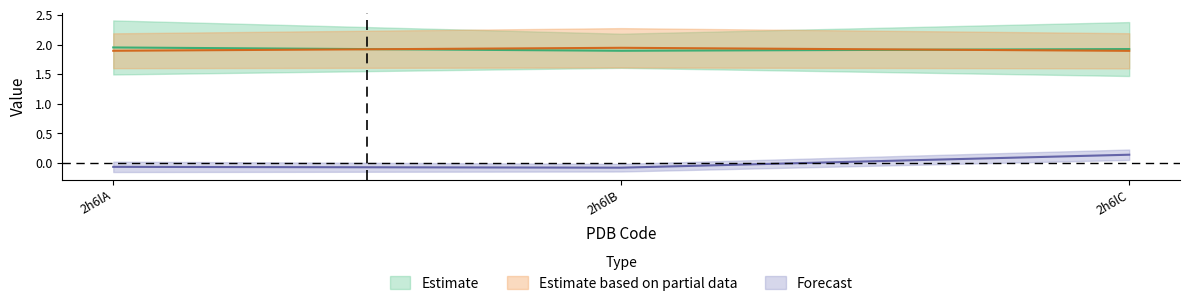

At how many categories does at least one series exceed 1?

3